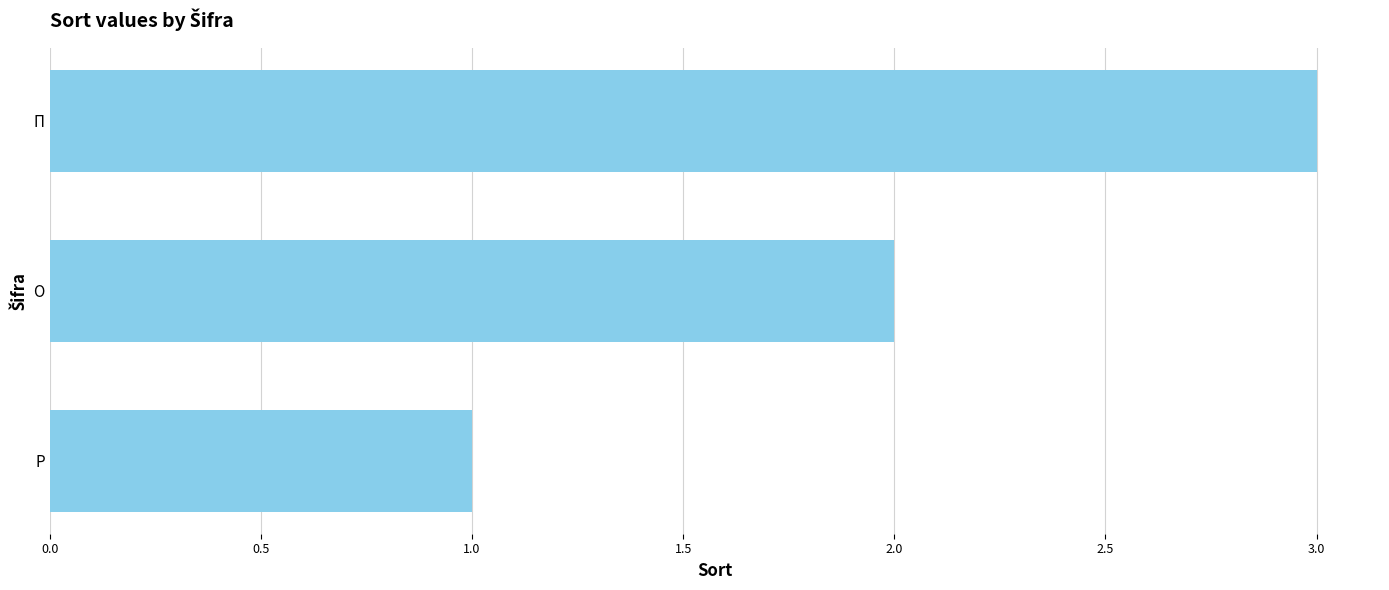

What is the change in value from Р to П?

+2